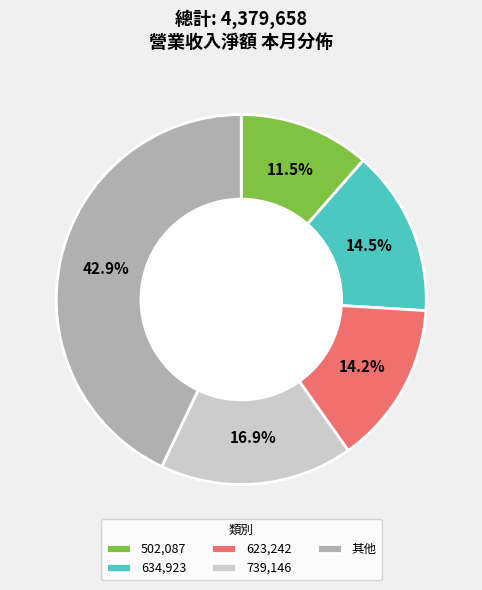

Which slice is the largest?

其他